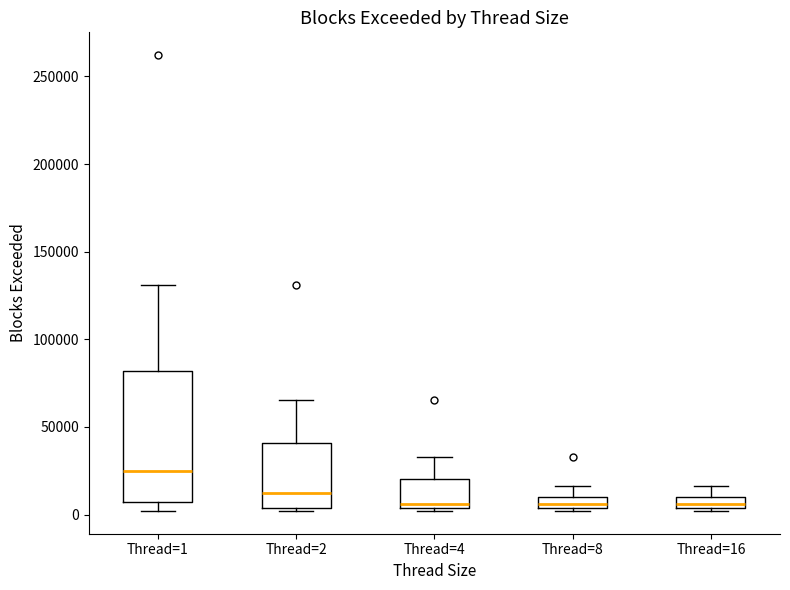

Which box is the tallest, from its lower edge to its upper edge?

Thread=1